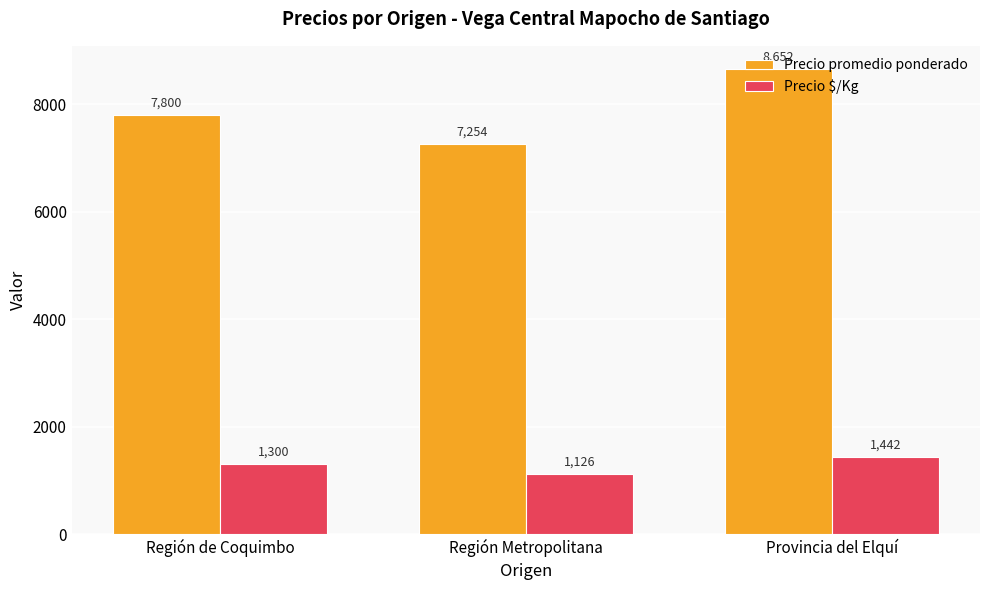

Which category has the lowest value in the Precio $/Kg series?

Región Metropolitana